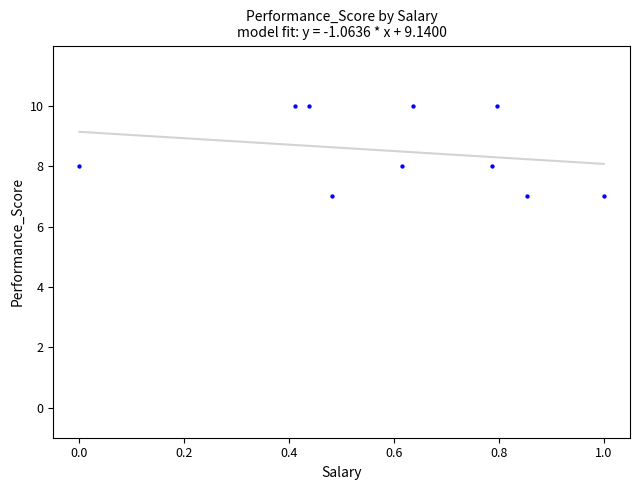

How many points are shown in the scatter plot?

10